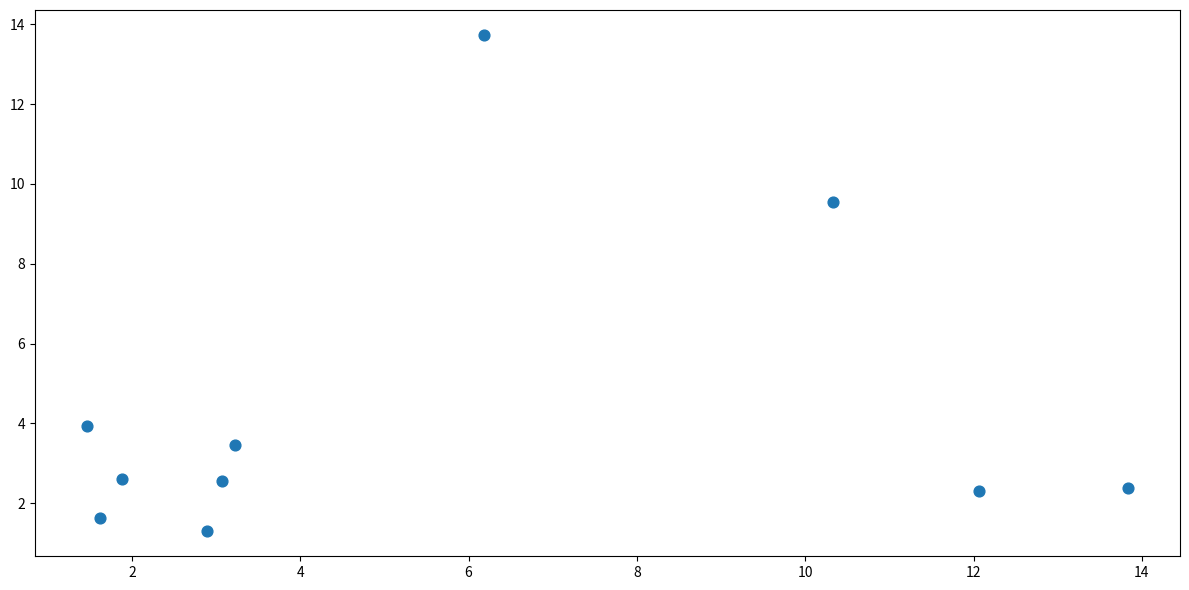

What Y value in the scatter plot is closest to 7?

9.5